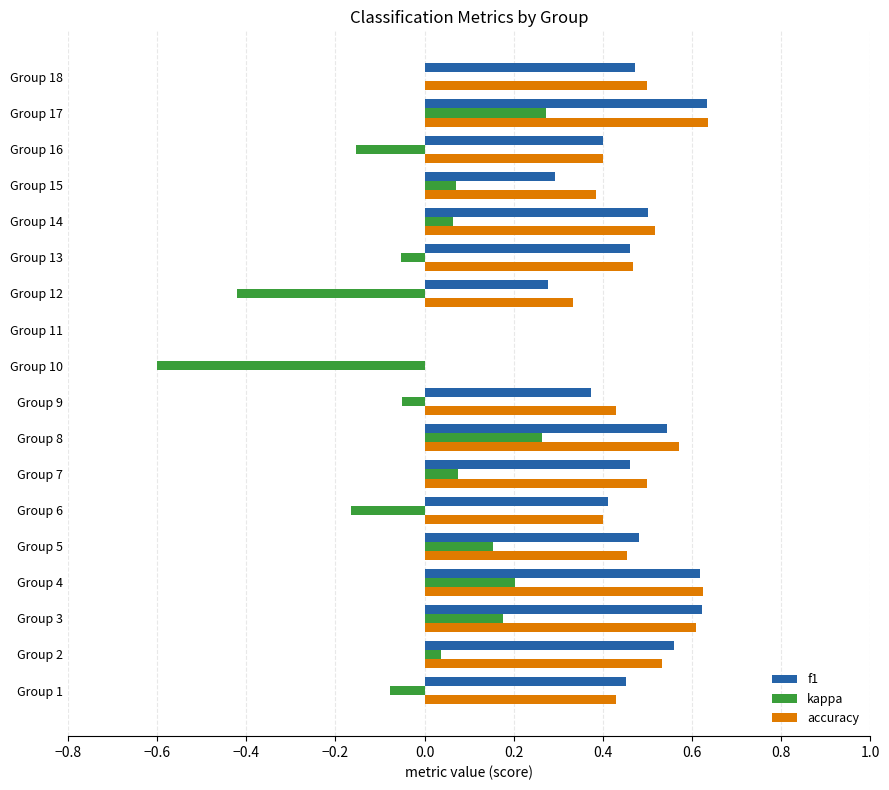

What is the sum of all accuracy values?

7.8